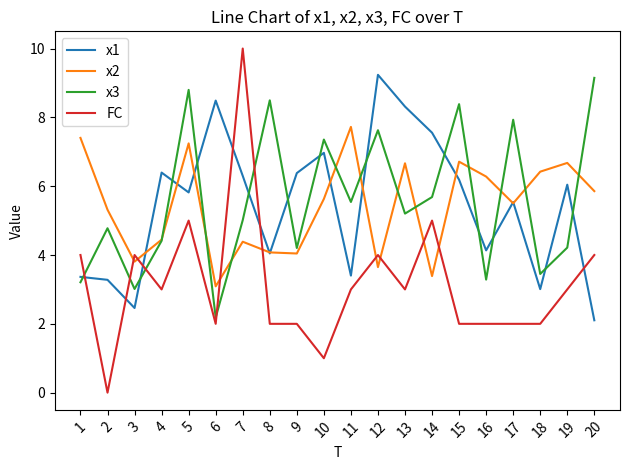

Rank the series by their maximum value, from lowest to highest.

x2, x3, x1, FC